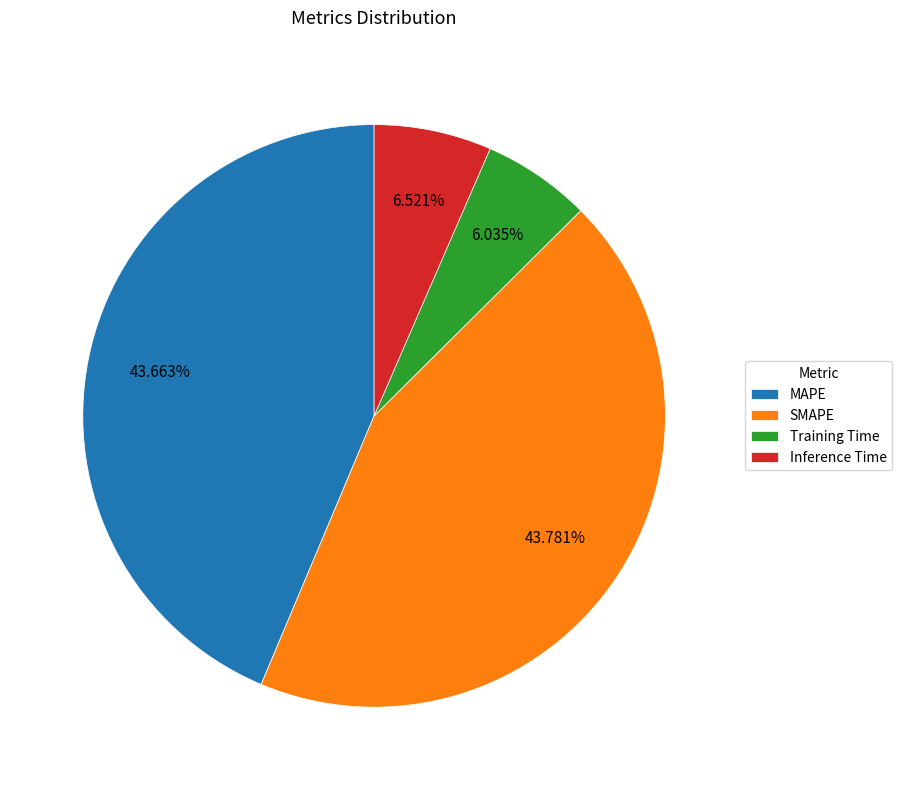

The Inference Time slice represents 1% of the pie. True or false?

False